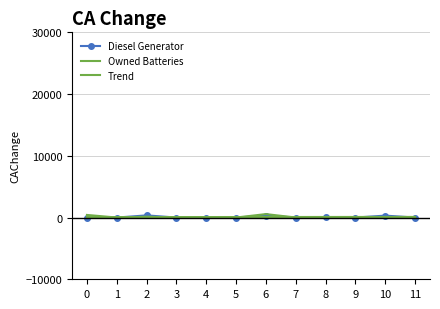

List the series in order of their peak value, highest first.

Owned Batteries, Diesel Generator, Trend